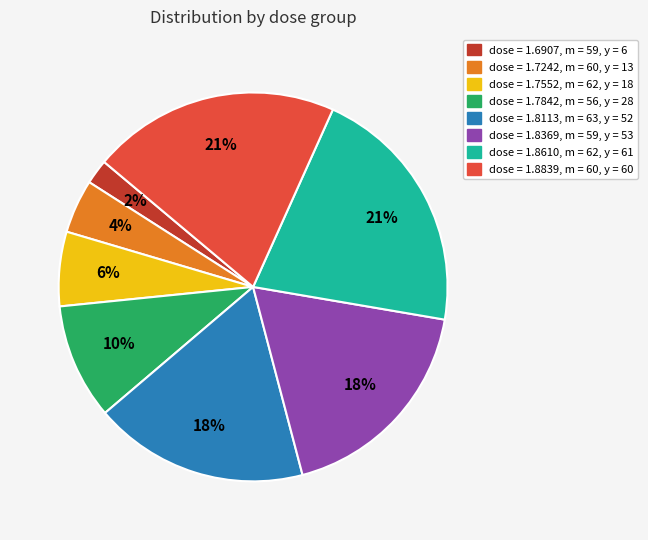

To the nearest percent, what is the average slice percentage?

12%